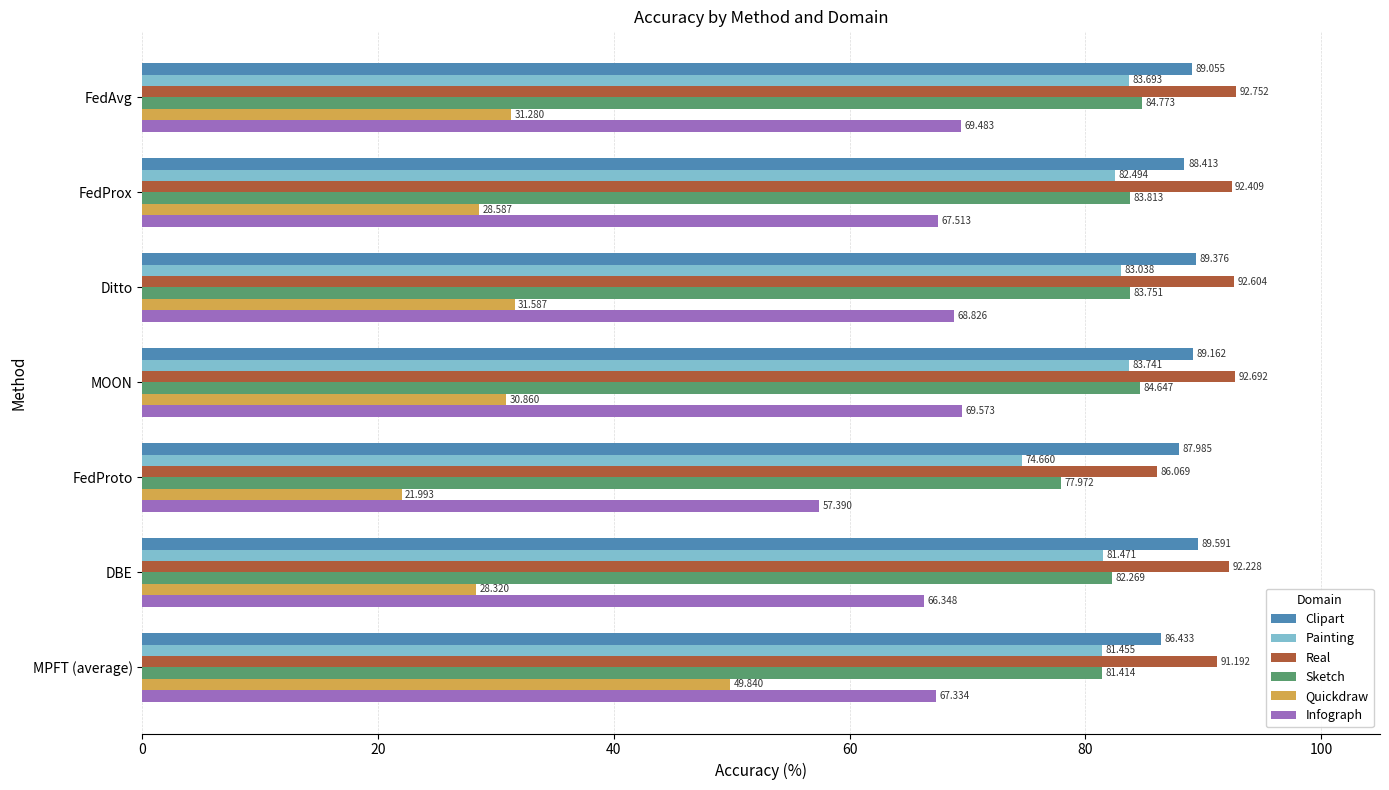

Which series has the largest total across all categories?

Real